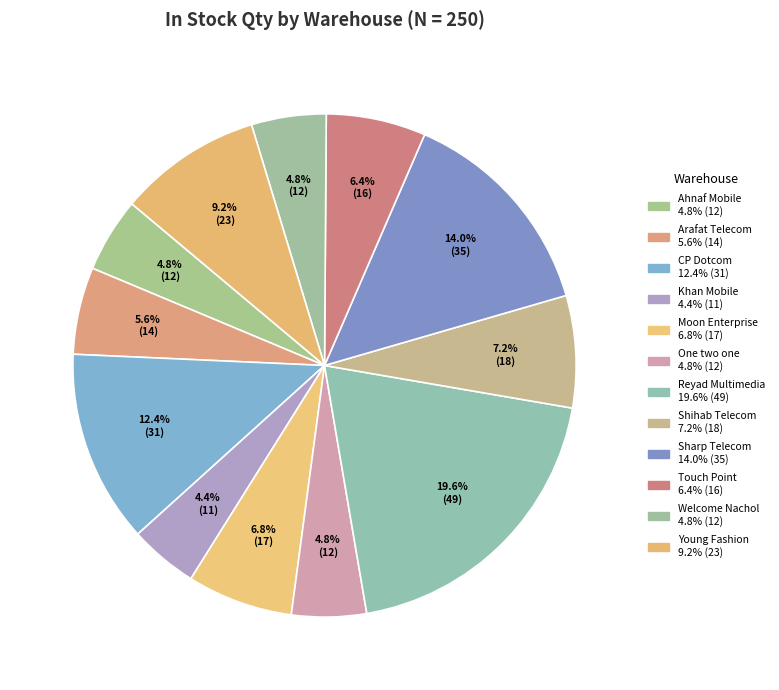

What is the largest slice in the pie chart?

RE Reyad Multimedia